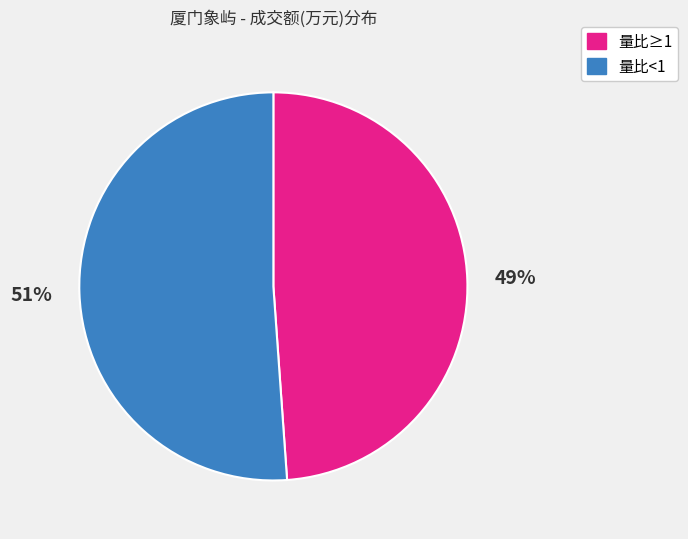

How many segments does this pie chart have?

2